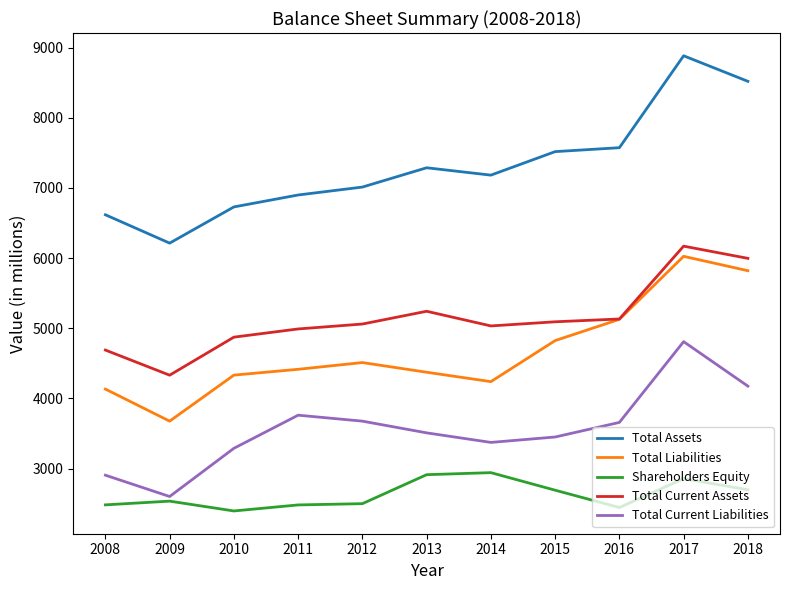

Which category has the highest value across all series?

2017